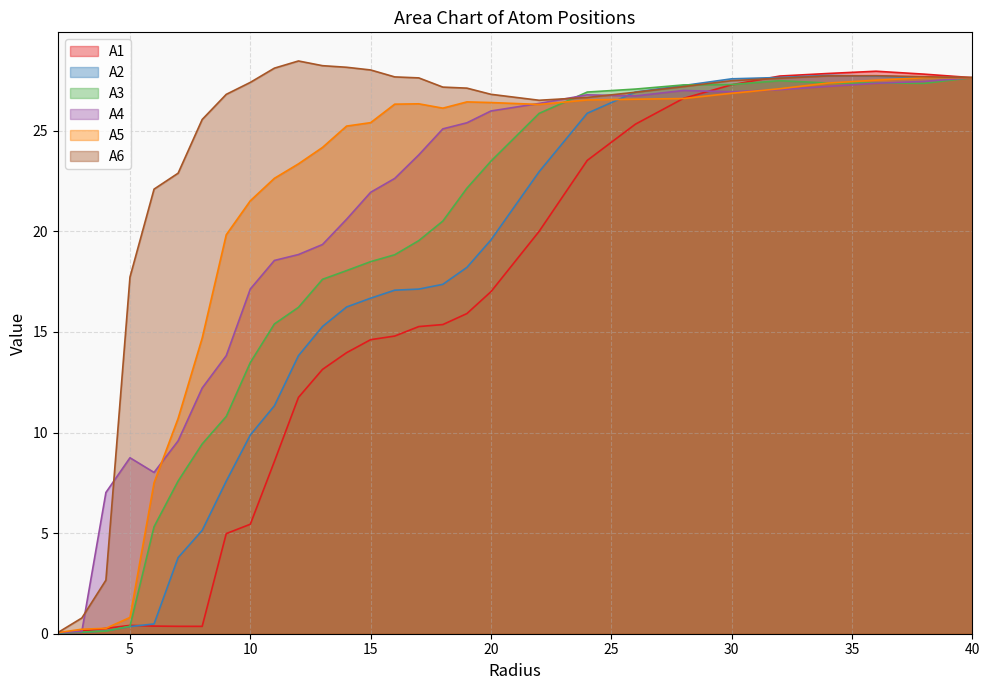

What is the maximum value shown in the chart?

28.5